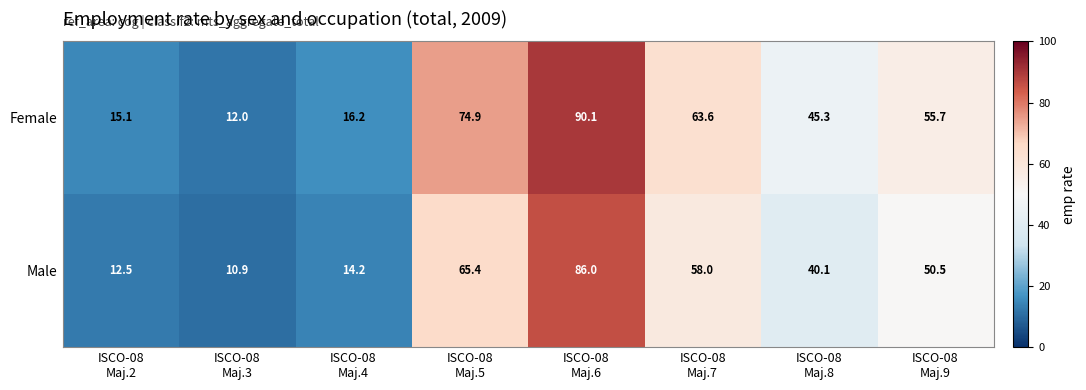

What is the smallest value displayed?

10.9